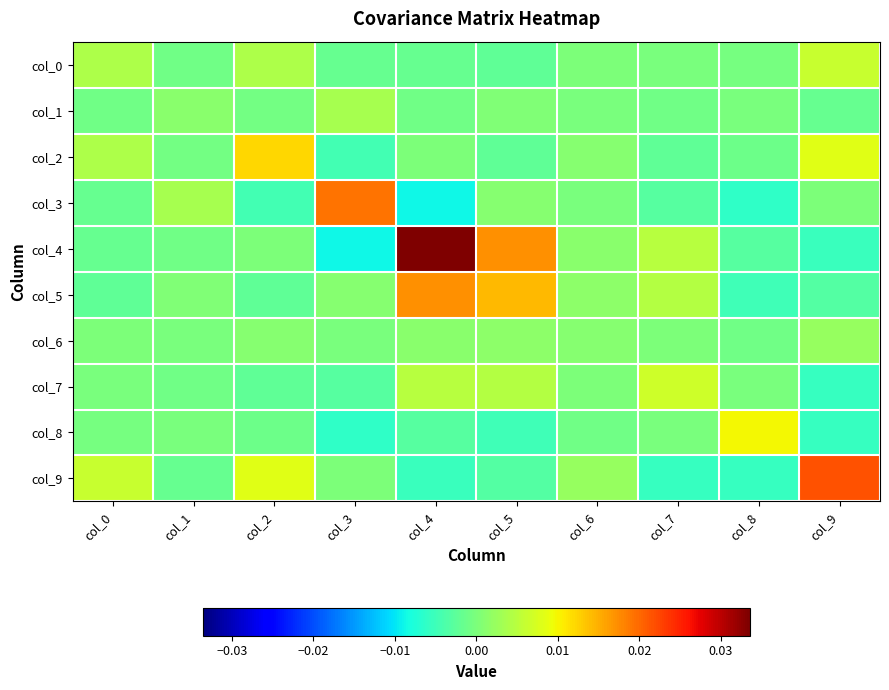

At col_8, list the series in order from smallest to largest.

col_3, col_9, col_5, col_4, col_2, col_6, col_0, col_1, col_7, col_8